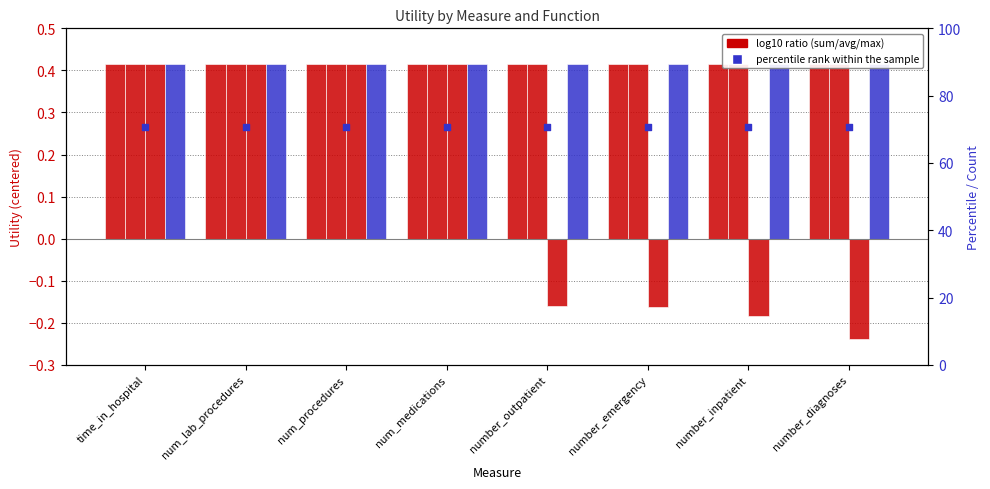

At how many categories does at least one series exceed 22?

8